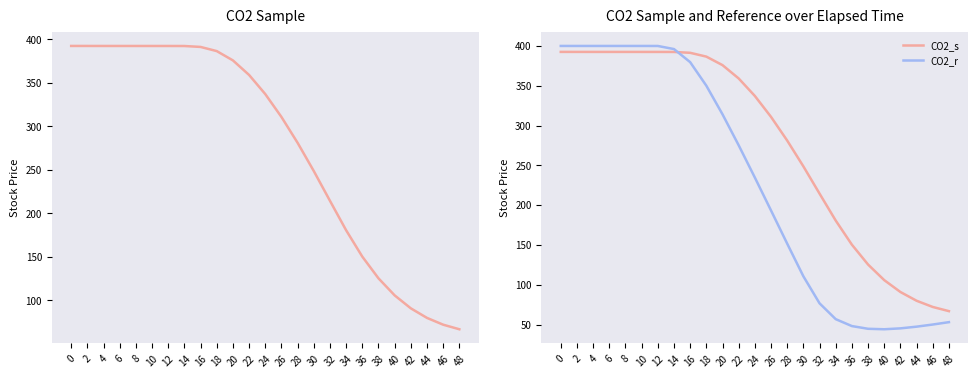

Does the chart display data point markers on the line(s)?

No